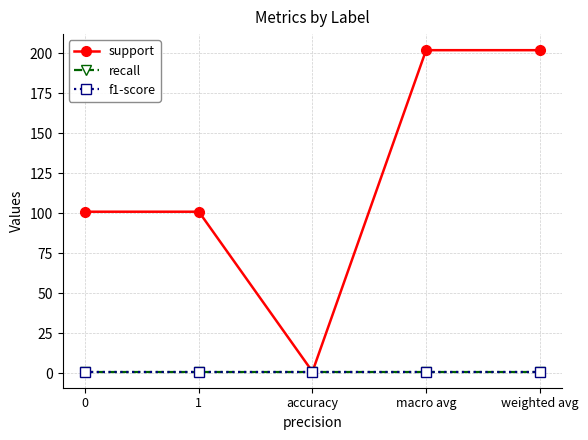

How many lines are shown in the chart?

3